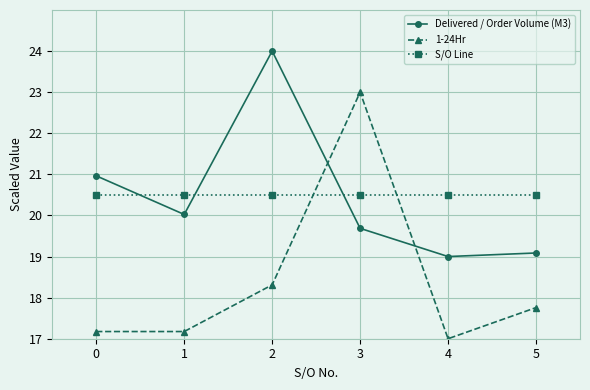

Reading left to right, what are all the values shown in this chart?

Delivered / Order Volume (M3): 21.0	20.0	24.0	19.7	19.0	19.1
1-24Hr: 17.2	17.2	18.3	23.0	17.0	17.8
S/O Line: 20.5	20.5	20.5	20.5	20.5	20.5